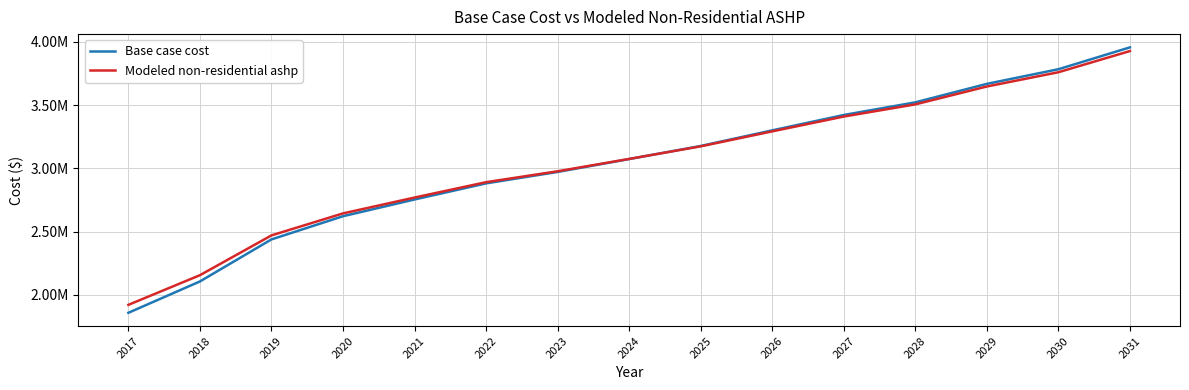

At how many categories does at least one series exceed 3623615?

3